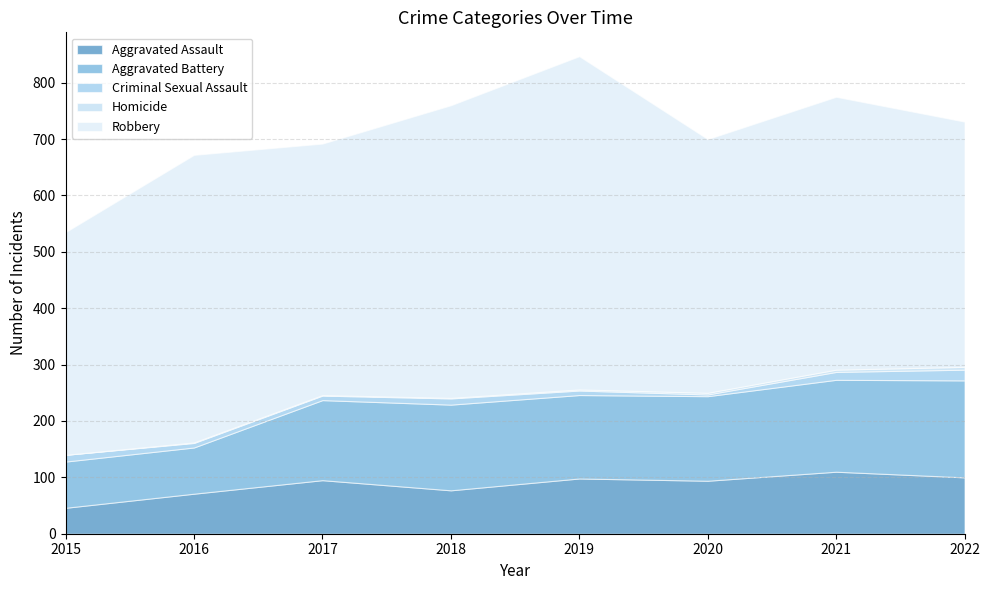

At which label does Robbery first exceed 484?

2016